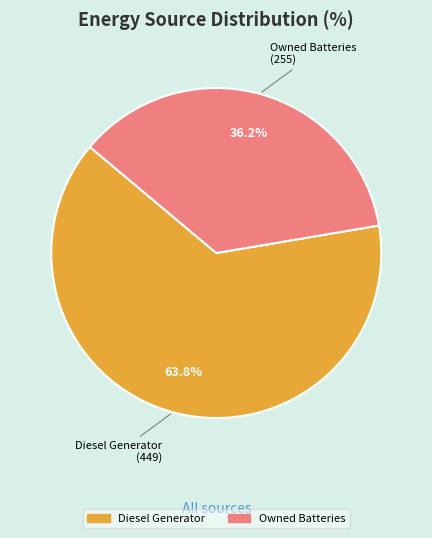

What percentage is the Owned Batteries slice, to the nearest percent?

36%